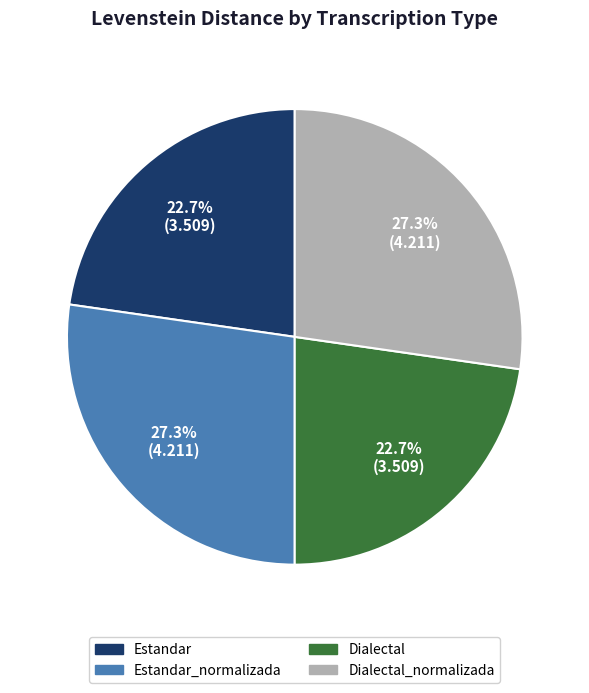

What percentage is the Dialectal_normalizada slice, to the nearest percent?

27%